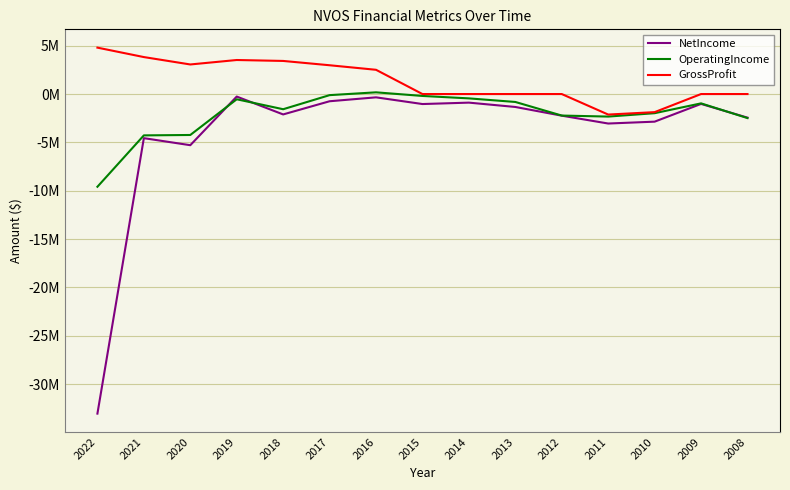

Does the chart display data point markers on the line(s)?

No